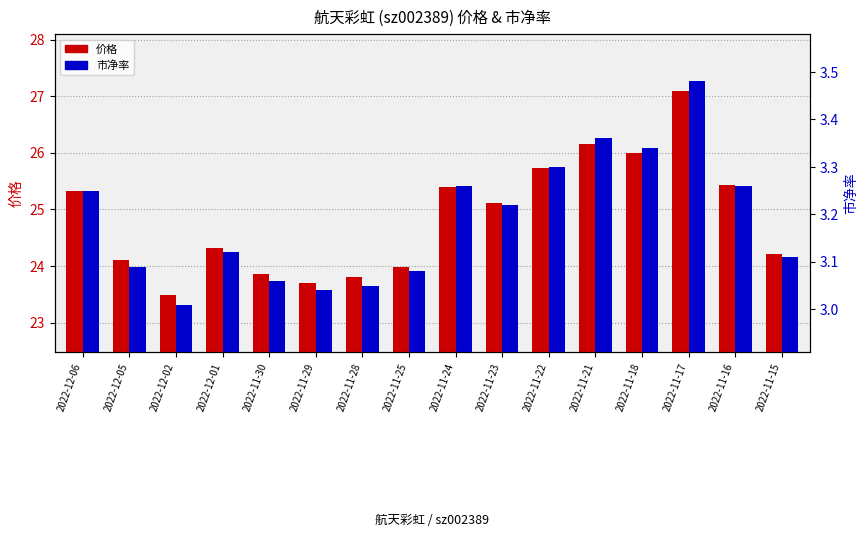

What is the highest value of the 价格 series?

27.1